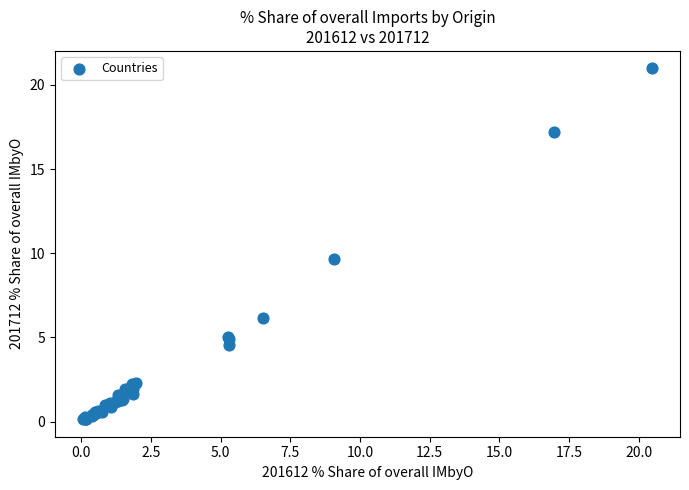

What Y value in the scatter plot is closest to 10?

9.6